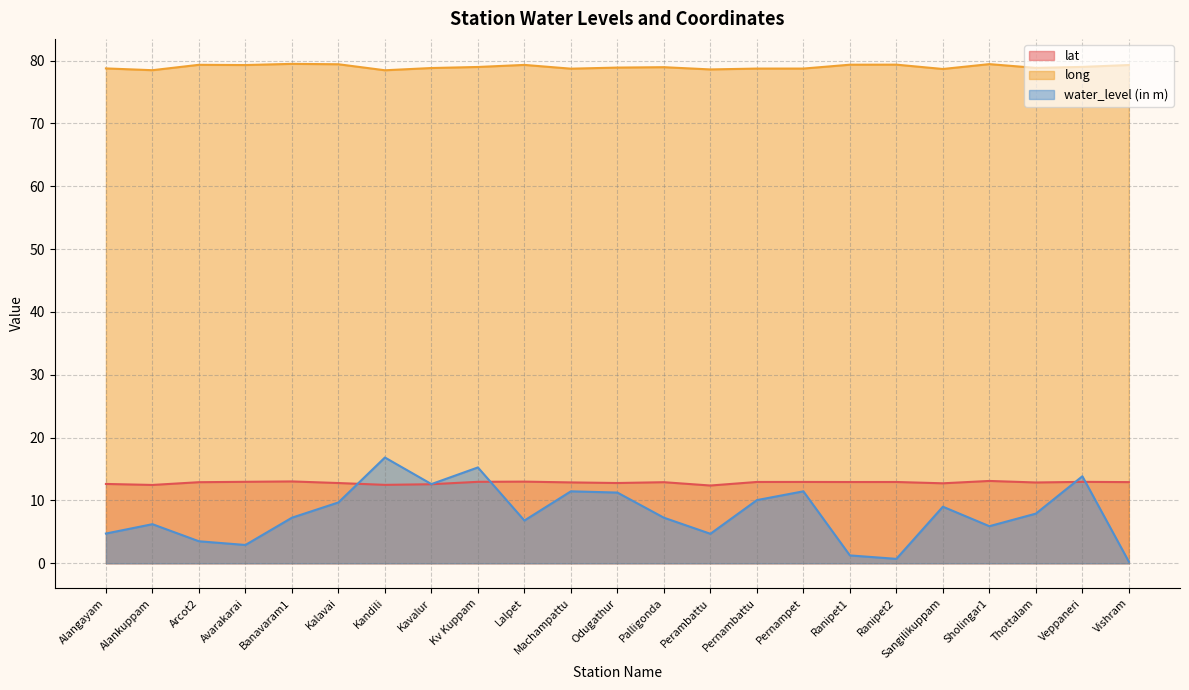

Reading left to right, extract all data points from this chart.

lat: Alangayam=12.6	Alankuppam=12.5	Arcot2=12.9	Avarakarai=13.0	Banavaram1=13.0	Kalavai=12.8	Kandili=12.5	Kavalur=12.6	Kv Kuppam=13.0	Lalpet=13.0	Machampattu=12.9	Odugathur=12.8	Palligonda=12.9	Perambattu=12.4	Pernambattu=12.9	Pernampet=12.9	Ranipet1=12.9	Ranipet2=12.9	Sangilikuppam=12.7	Sholingar1=13.1	Thottalam=12.9	Veppaneri=13.0	Vishram=12.9
long: Alangayam=78.8	Alankuppam=78.5	Arcot2=79.3	Avarakarai=79.3	Banavaram1=79.5	Kalavai=79.4	Kandili=78.5	Kavalur=78.8	Kv Kuppam=79.0	Lalpet=79.3	Machampattu=78.7	Odugathur=78.9	Palligonda=78.9	Perambattu=78.6	Pernambattu=78.7	Pernampet=78.7	Ranipet1=79.3	Ranipet2=79.3	Sangilikuppam=78.7	Sholingar1=79.4	Thottalam=78.8	Veppaneri=79.0	Vishram=79.3
water_level (in m): Alangayam=4.7	Alankuppam=6.2	Arcot2=3.5	Avarakarai=2.9	Banavaram1=7.2	Kalavai=9.7	Kandili=16.8	Kavalur=12.6	Kv Kuppam=15.2	Lalpet=6.8	Machampattu=11.4	Odugathur=11.2	Palligonda=7.2	Perambattu=4.7	Pernambattu=10.1	Pernampet=11.4	Ranipet1=1.2	Ranipet2=0.7	Sangilikuppam=9.0	Sholingar1=5.9	Thottalam=7.9	Veppaneri=13.8	Vishram=0.2